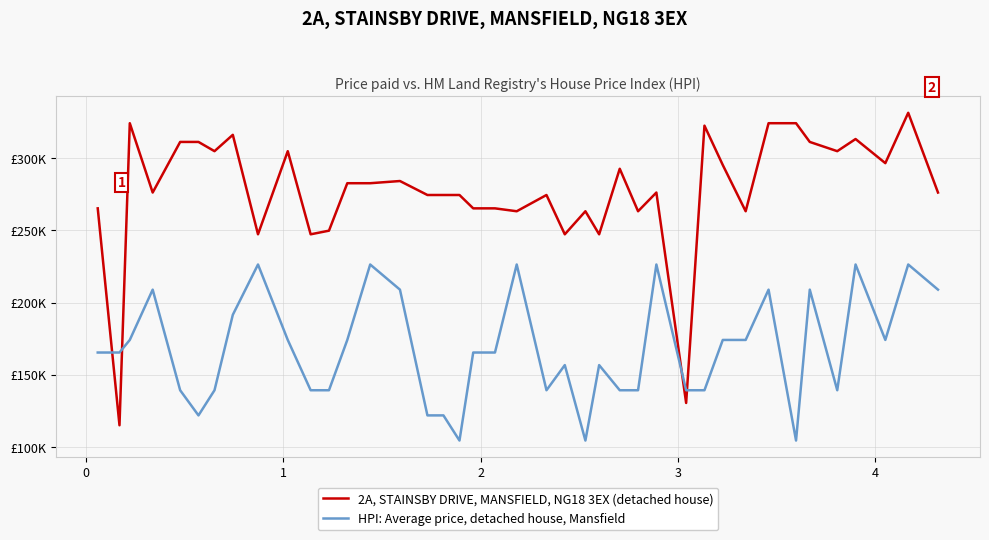

Does the chart have visible grid lines?

Yes